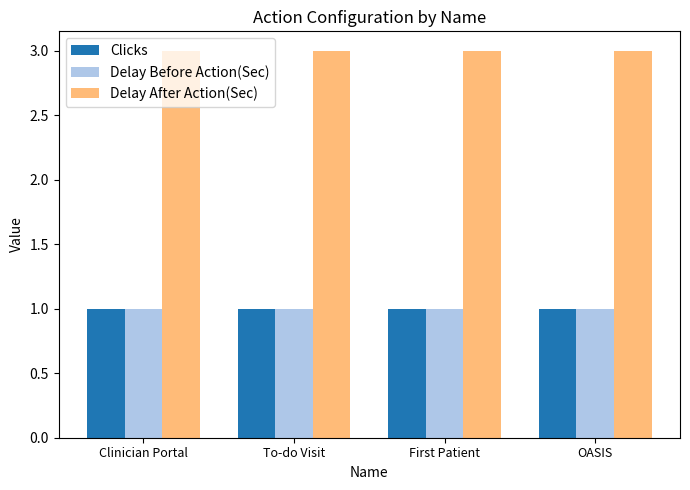

How many categories are shown in the chart?

4